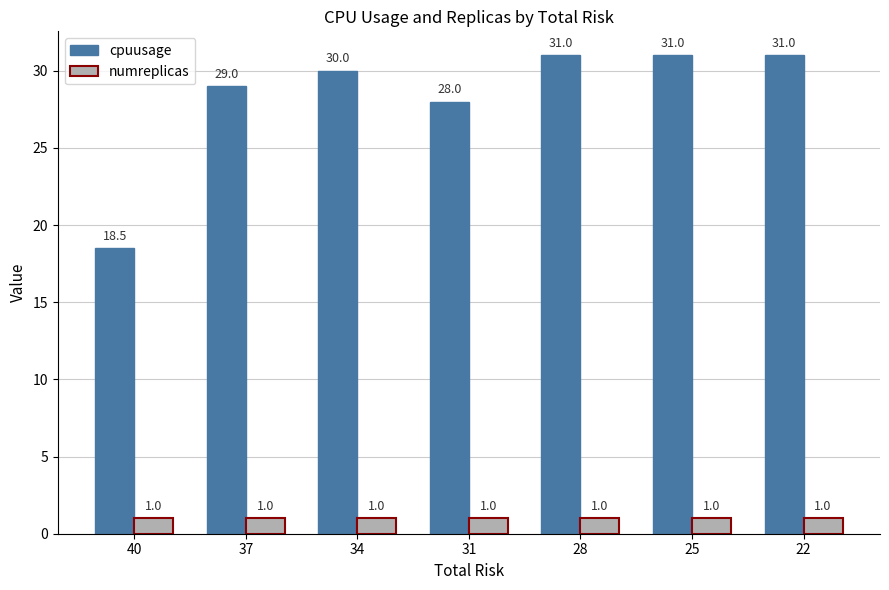

Is it true that cpuusage equals 29.0 at 37?

True